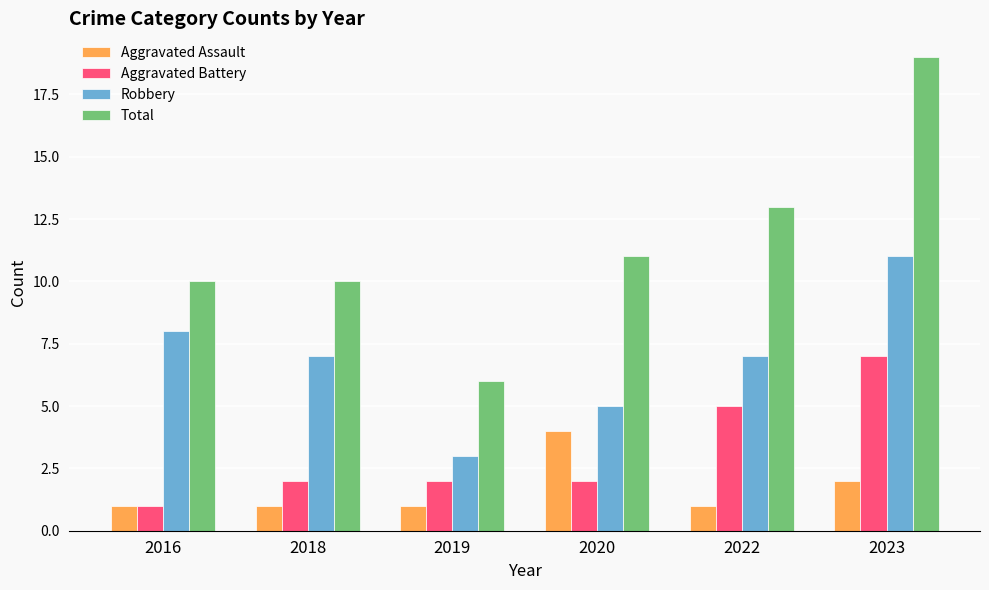

Read the Aggravated Battery value at 2020.

2